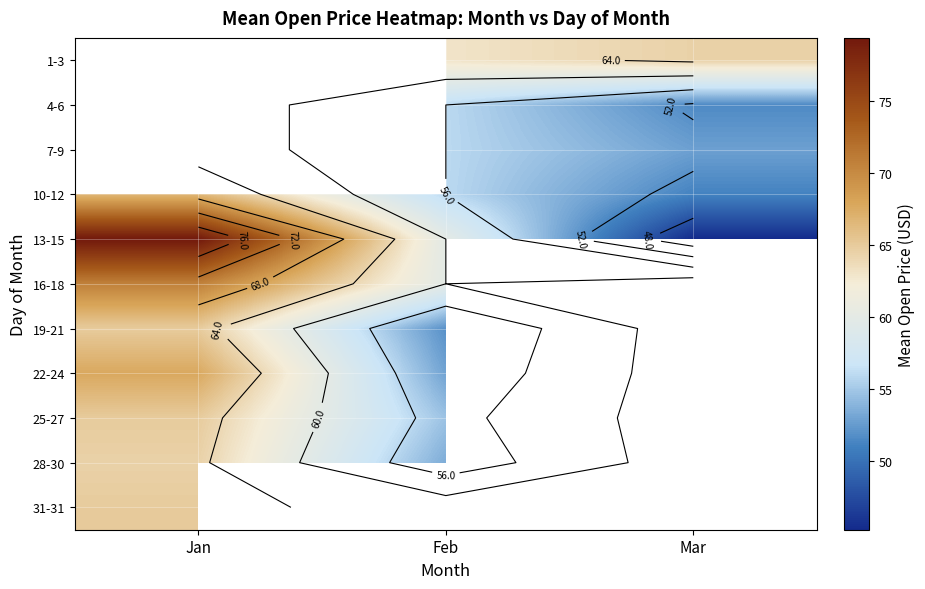

What is the spread (max minus min) of values at Mar?

19.2